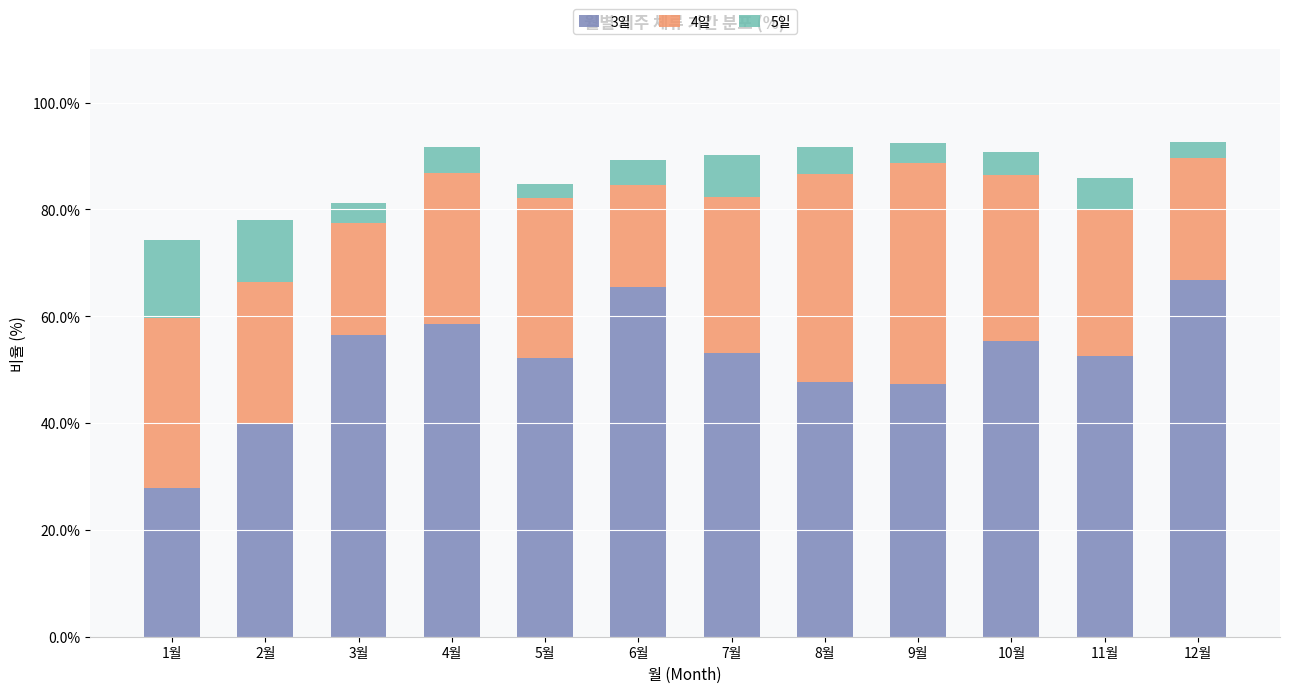

The value of 3일 at 1월 is 49.2. True or false?

False